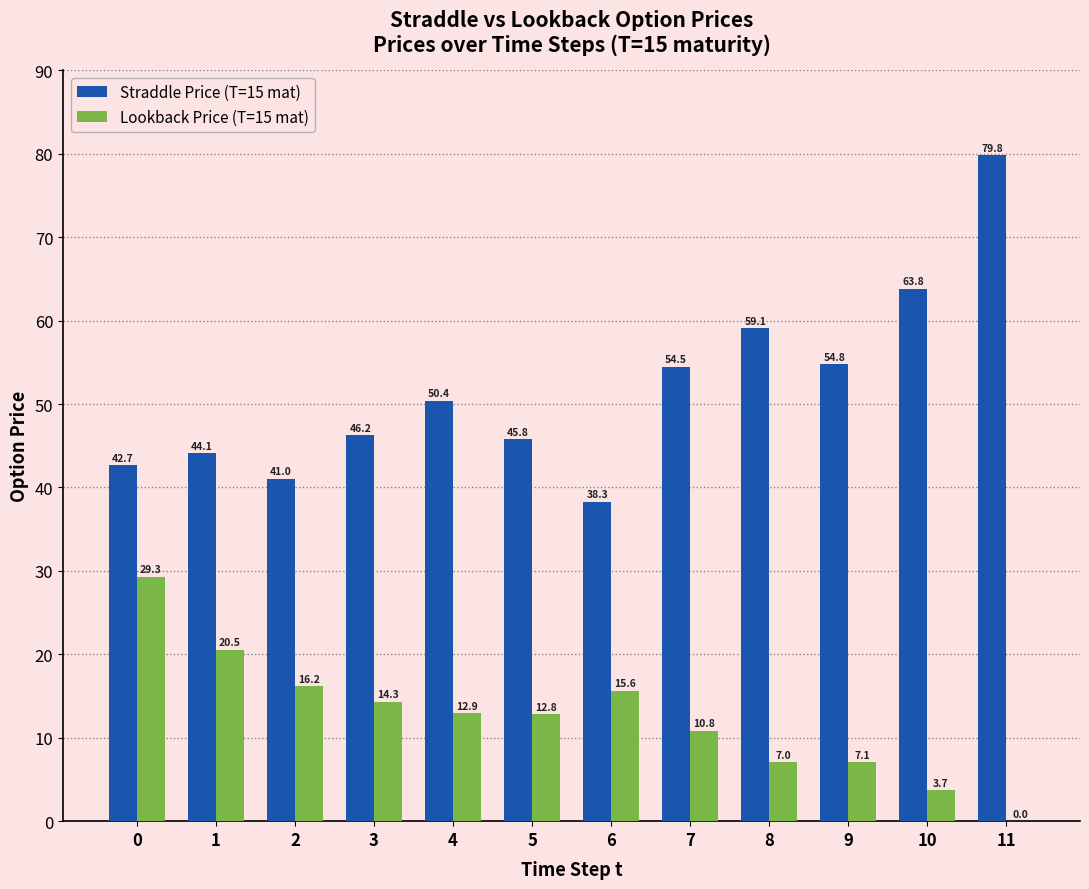

How many groups of bars are there?

12